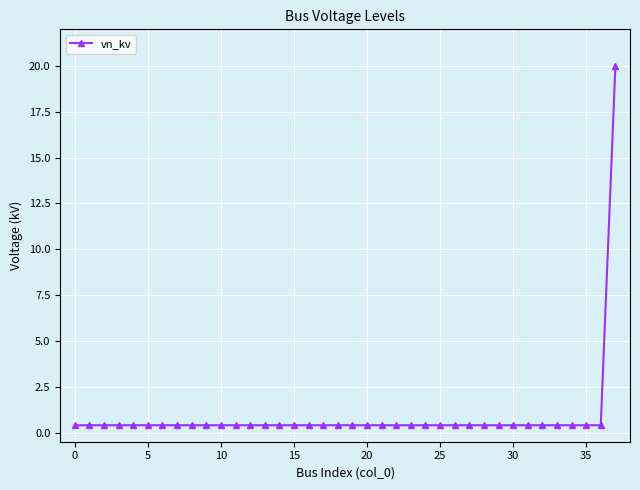

What is the greatest value displayed?

20.0